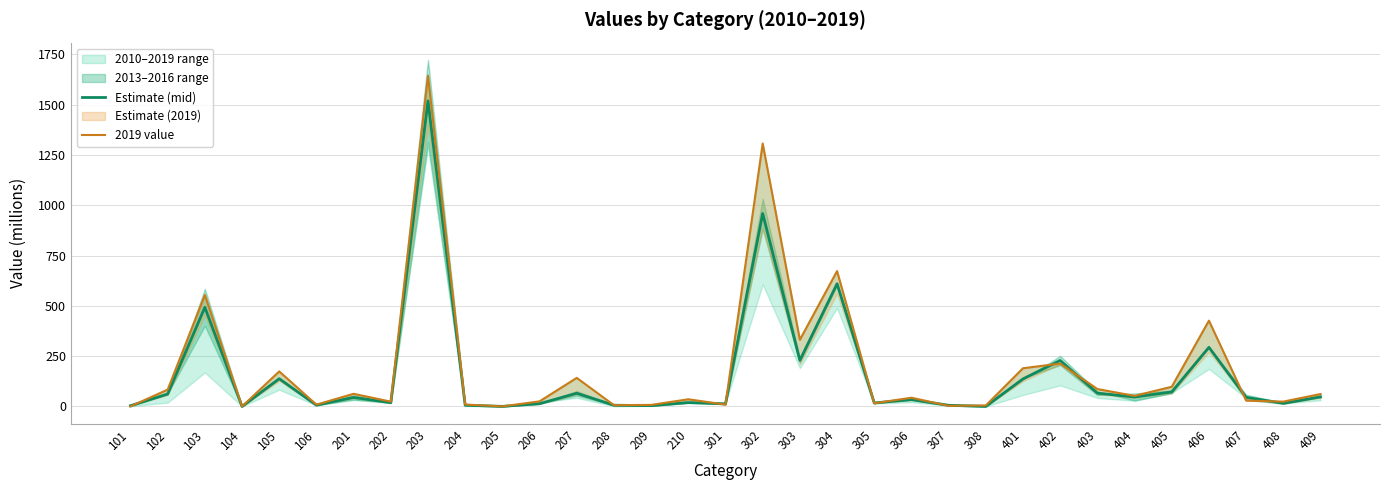

Is it true that Estimate (mid) equals 27.4 at 408?

False